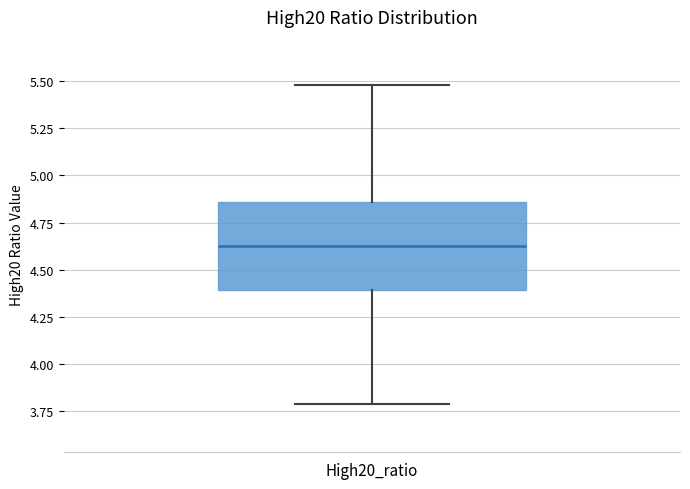

Read this box plot against the y-axis: the position of the median line, the range covered by the box, and the ends of both whiskers. The values are not printed on the chart, so give them approximately, as read against the axis.

median 4.60, box 4.40 to 4.85, whiskers 3.80 to 5.50